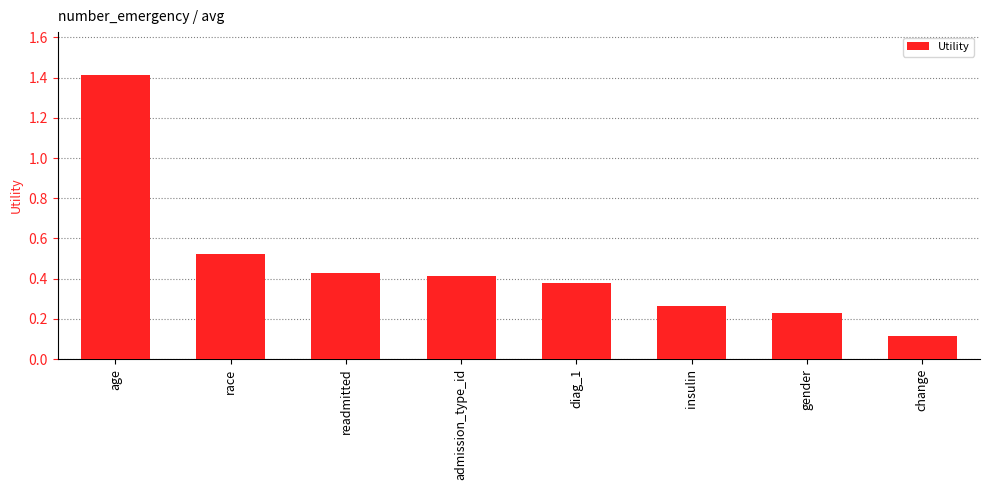

What is the sum of all values?

3.8